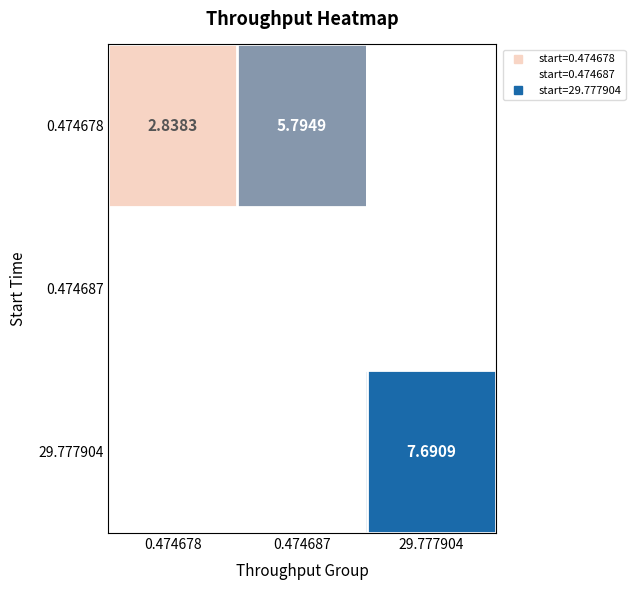

What is the maximum value shown in the chart?

7.7